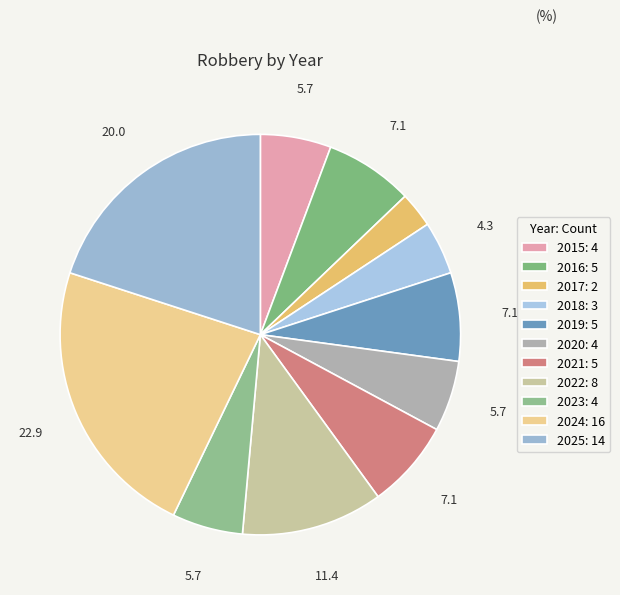

Is 2018 the majority of the pie?

No